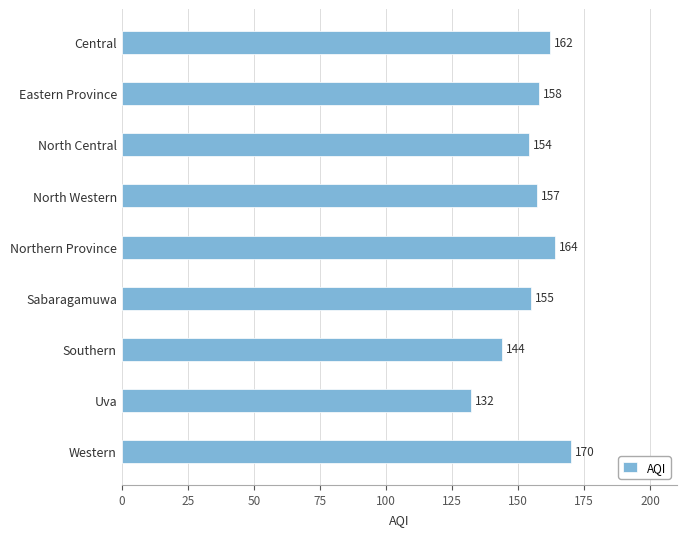

The chart shows a value of 203 at North Central. True or false?

False